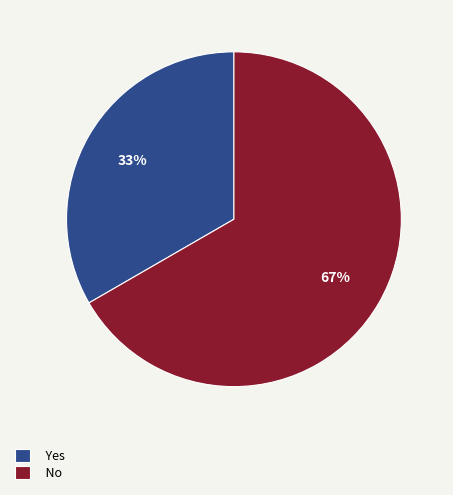

To the nearest percent, what percentage of the pie is Yes?

33%